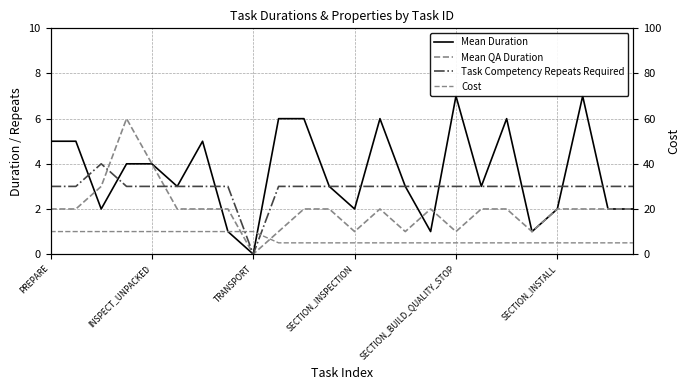

Count the Mean QA Duration values in the range 2 to 3.

16